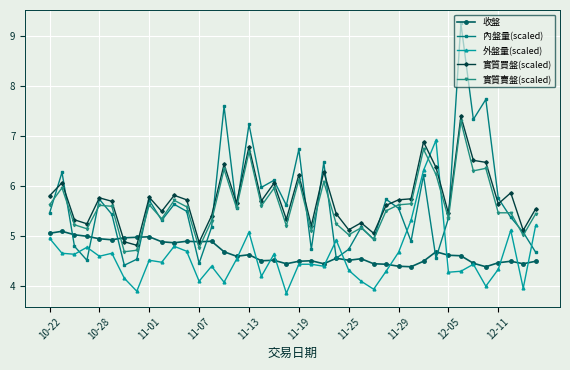

How many series are shown in this chart?

5